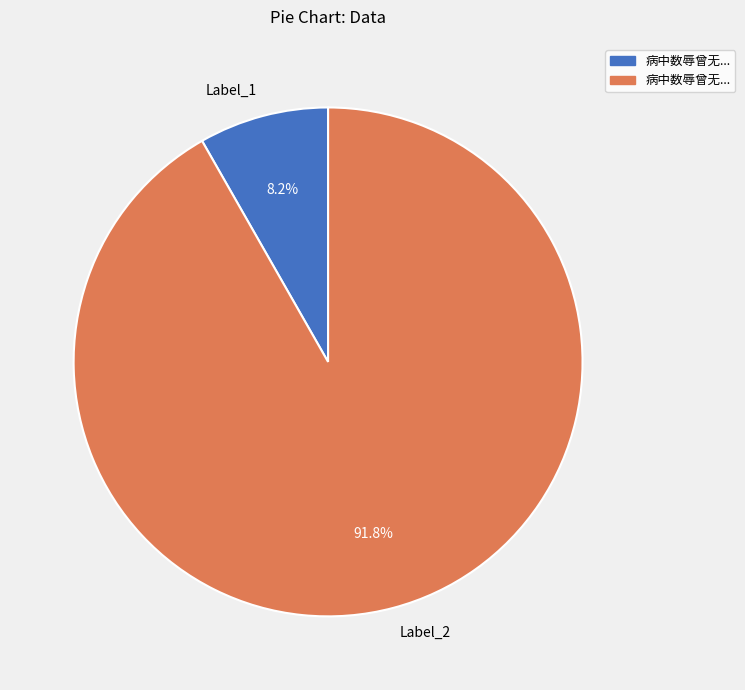

Is there any slice that represents more than half of the pie?

Yes